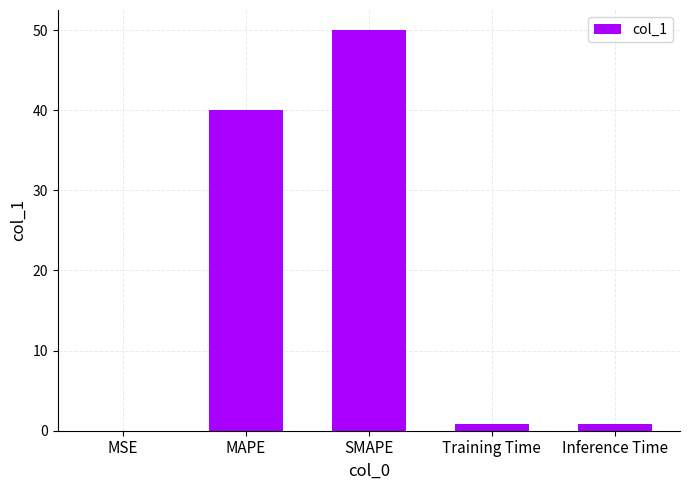

Is it true that the value at MAPE is 40.0?

True